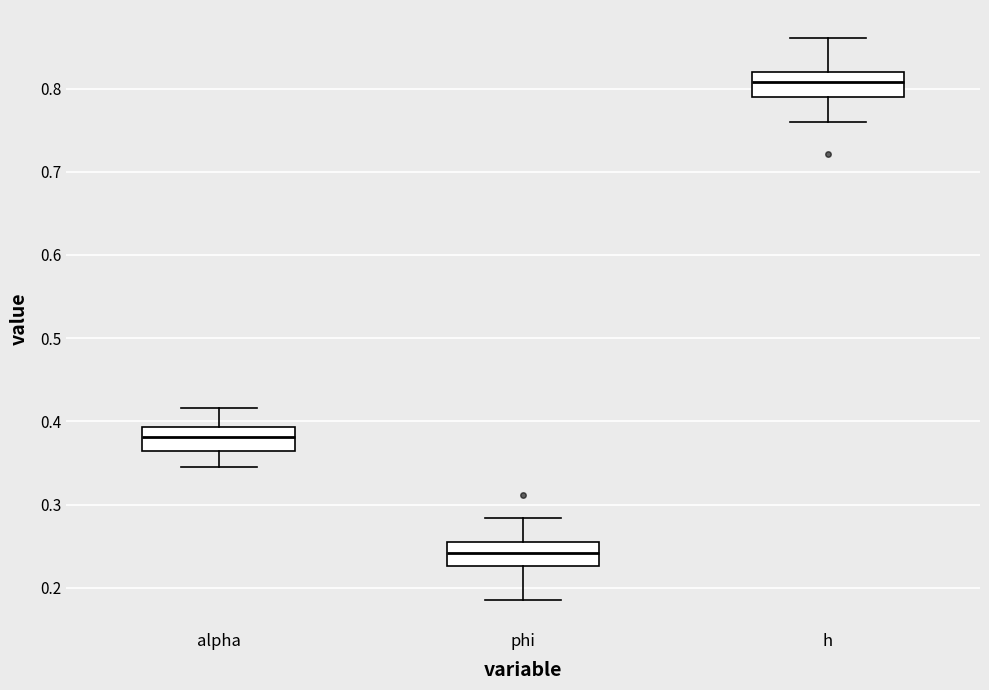

Which box has the lowest median line?

phi